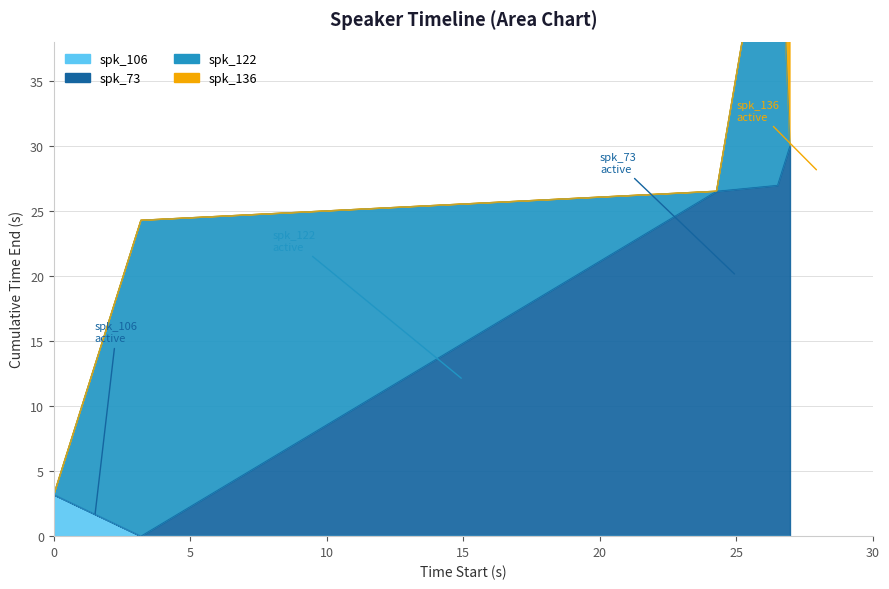

At which category does spk_73 reach its first local valley?

3.19